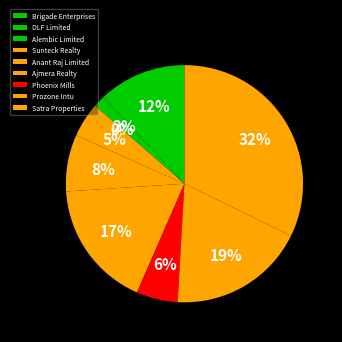

Which has a higher value, Alembic Limited or Anant Raj Limited?

Anant Raj Limited